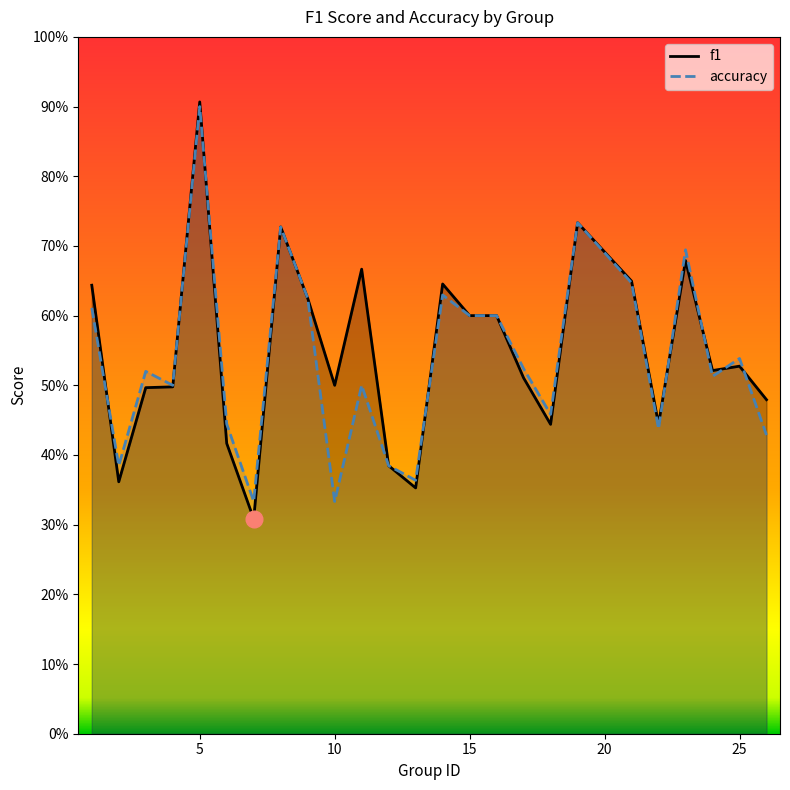

Where do f1 and accuracy first cross each other?

1 and 2